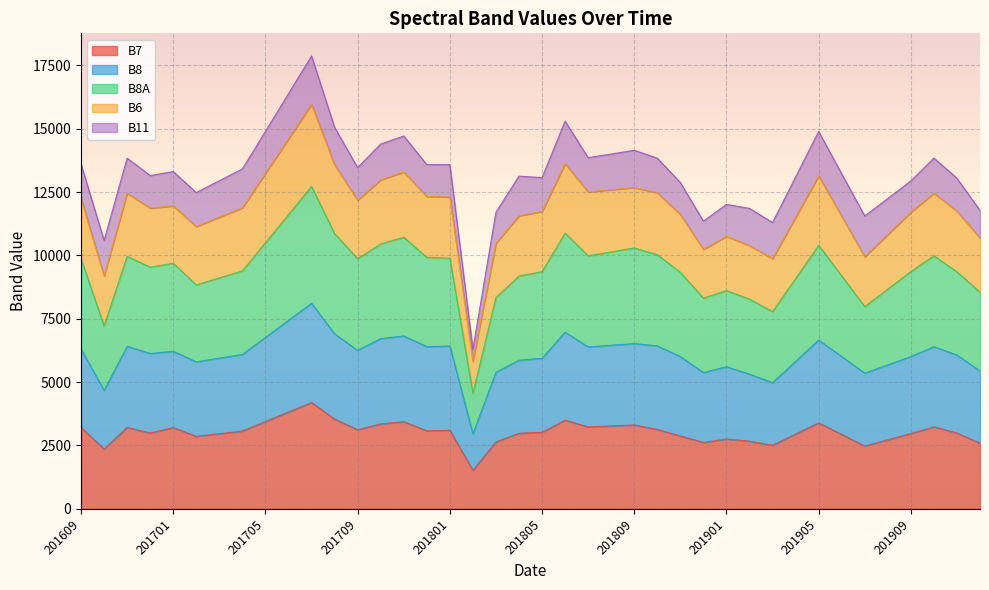

What is the total value across all series at 201805?

13070